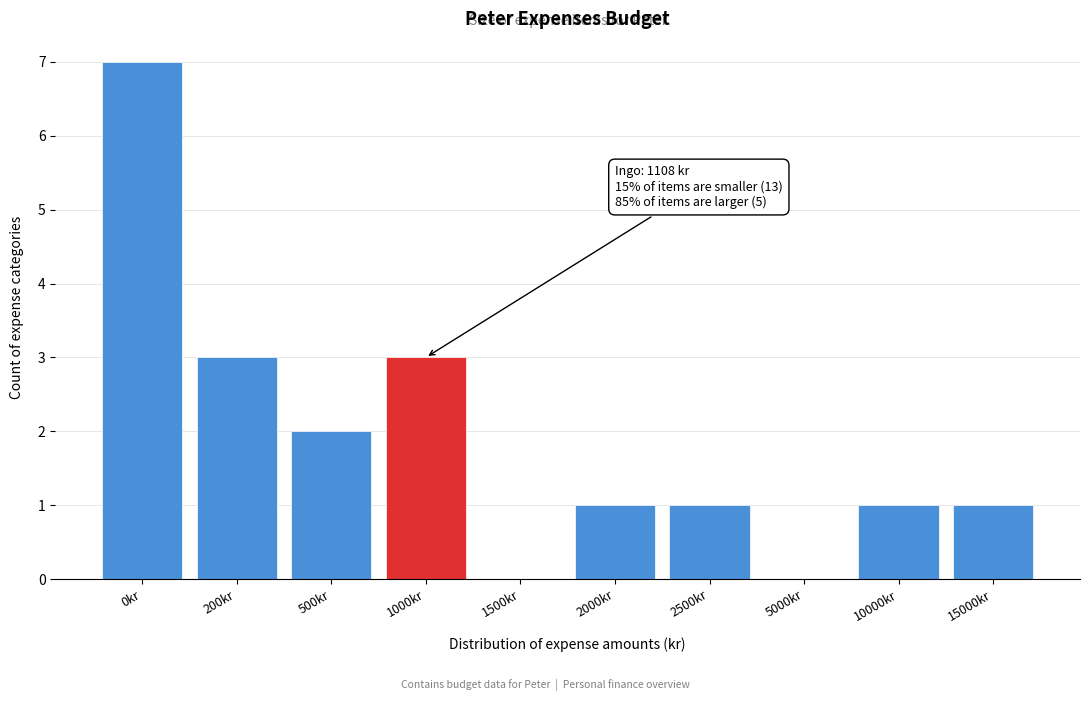

Reading right to left, transcribe all the data shown in this chart.

15000kr=1	10000kr=1	5000kr=0	2500kr=1	2000kr=1	1500kr=0	1000kr=3	500kr=2	200kr=3	0kr=7